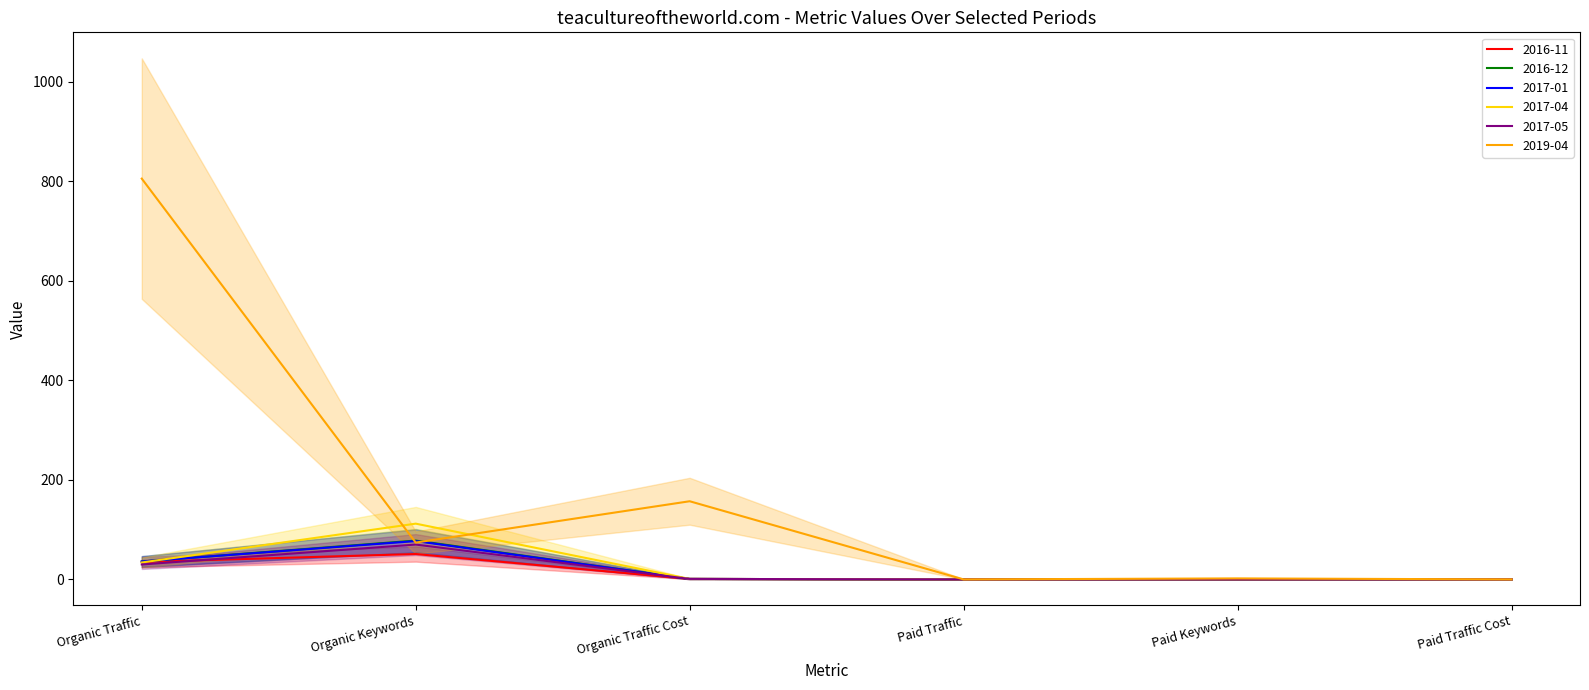

What is the label of the 3rd point from the right?

Paid Traffic